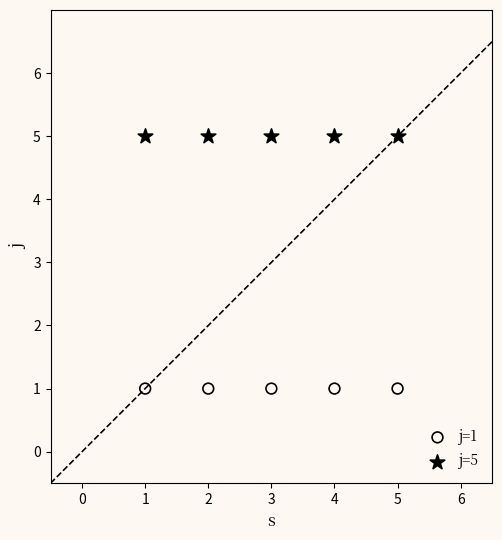

Which series contains the lowest Y value?

j=1